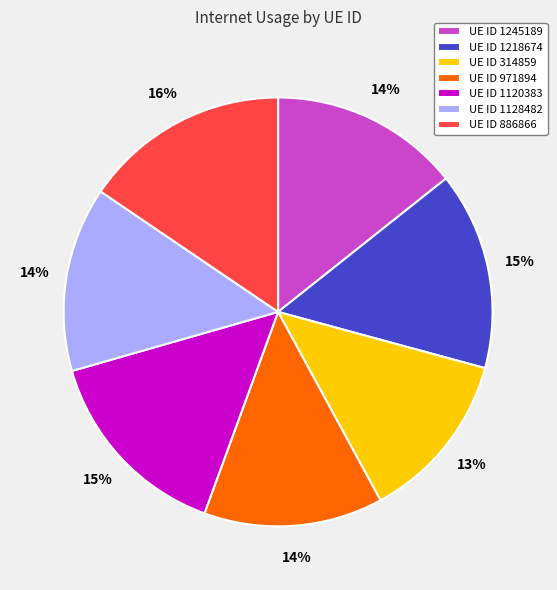

True or false: UE ID 1245189 accounts for 6% of the total.

False